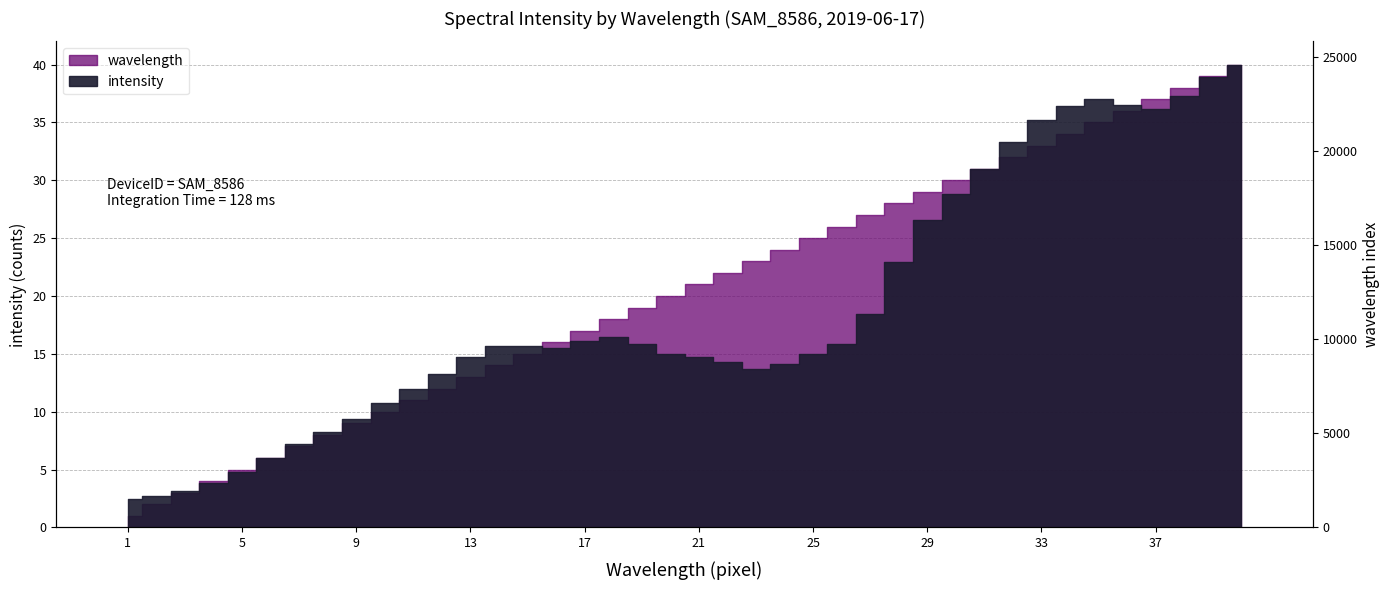

What are all the series names shown in the legend?

intensity, wavelength